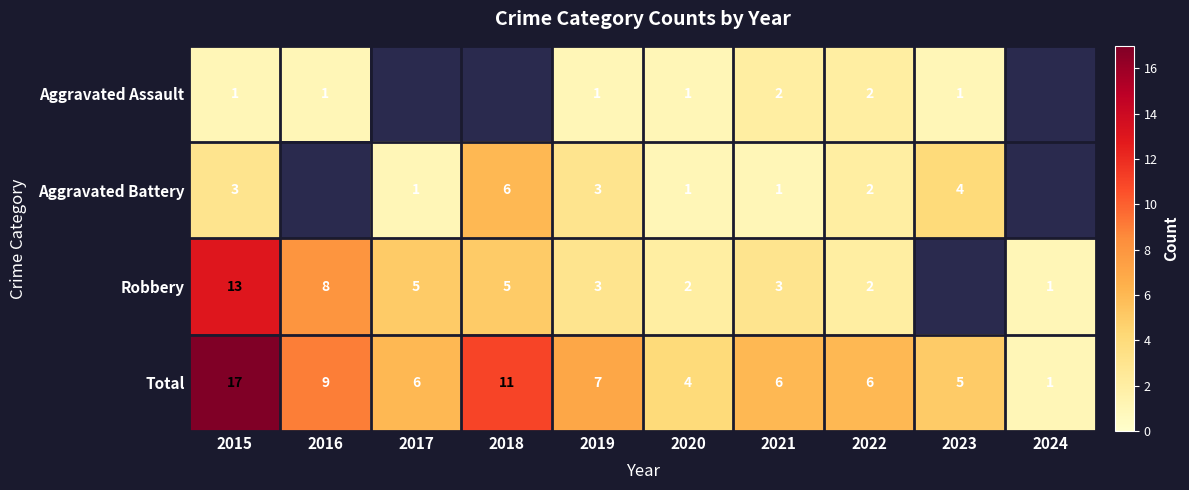

Is it true that Total equals 4 at 2020?

True